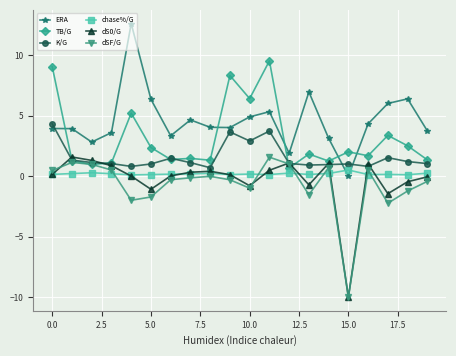

What is the sum of all dSF/G values?

-14.2